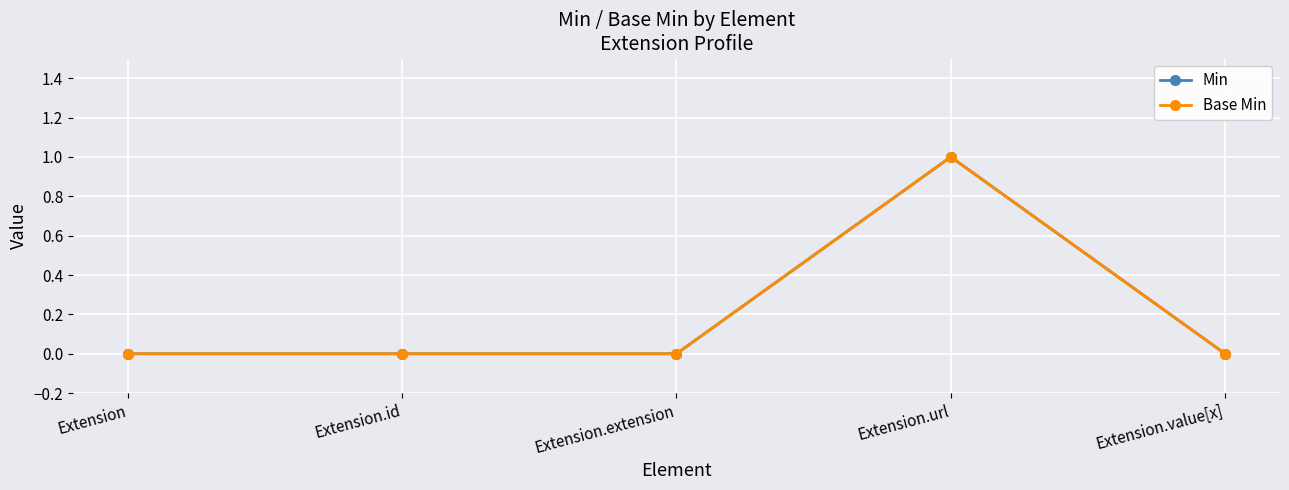

Rank the series by their maximum value, from highest to lowest.

Min, Base Min